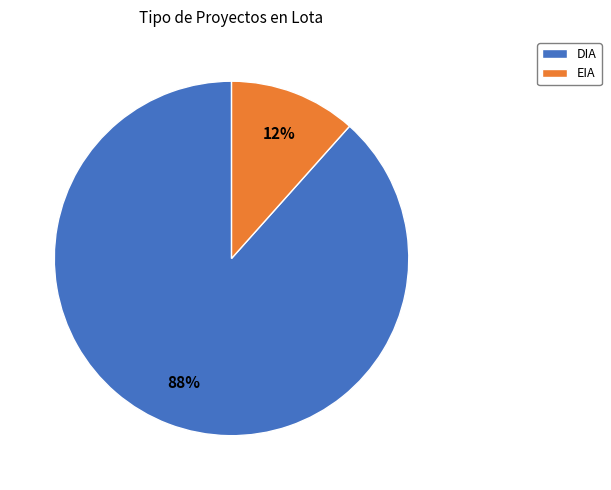

To the nearest percent, what is the combined percentage of DIA and EIA?

100%